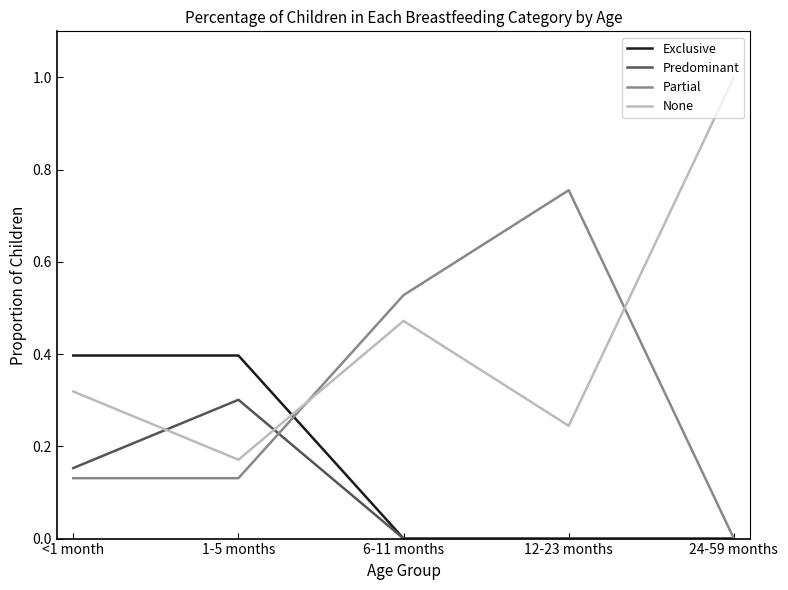

What are all the series names shown in the legend?

Exclusive, Predominant, Partial, None